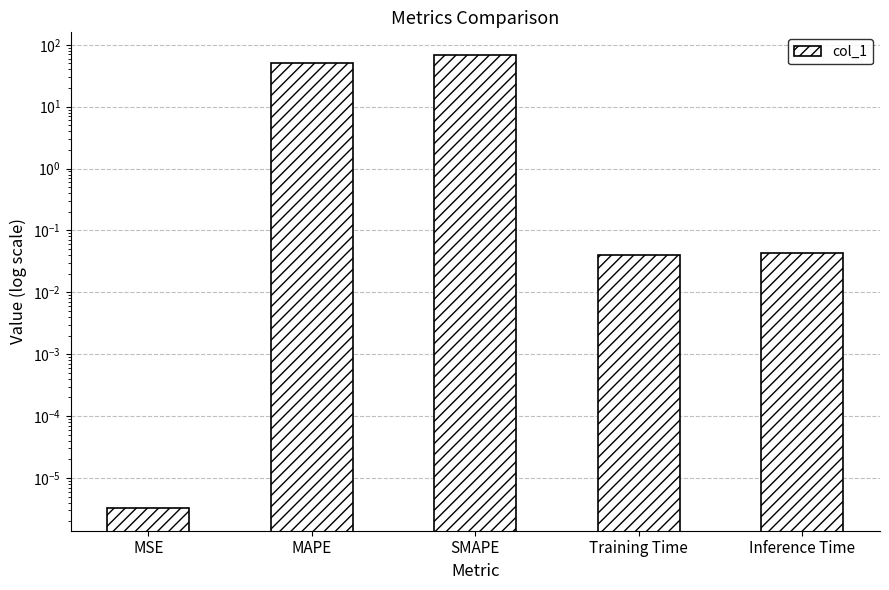

What is the label of the 5th bar from the right?

MSE